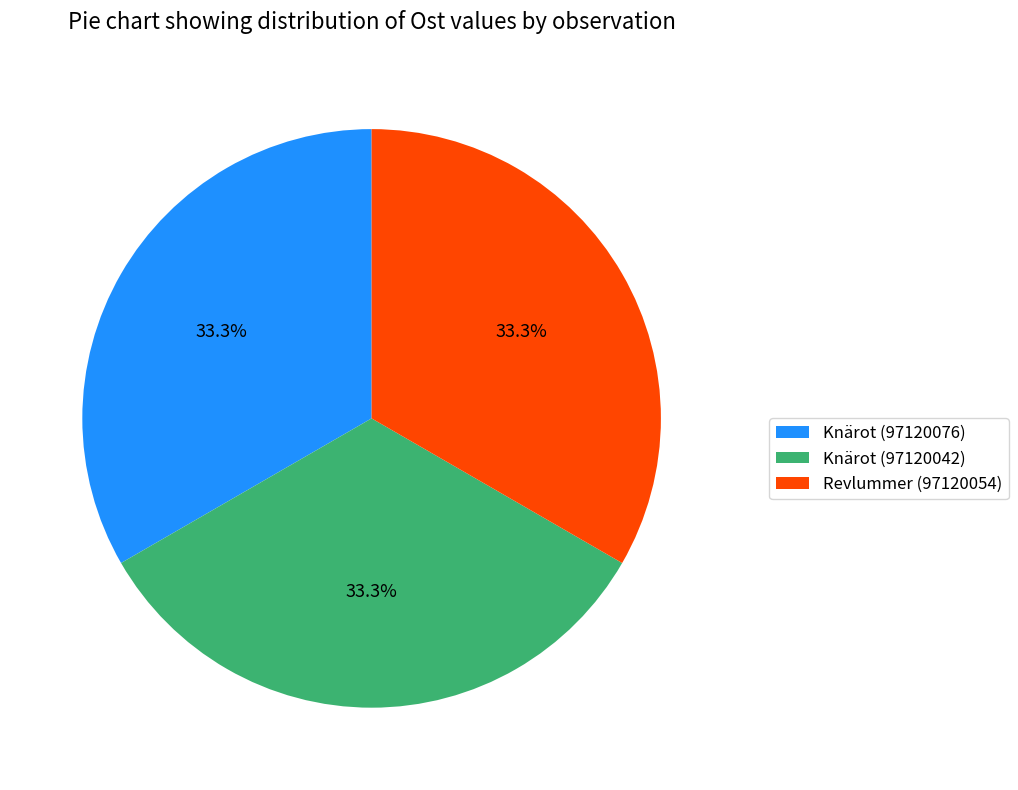

Is it true that Knärot (97120042) is 33% of the pie?

True